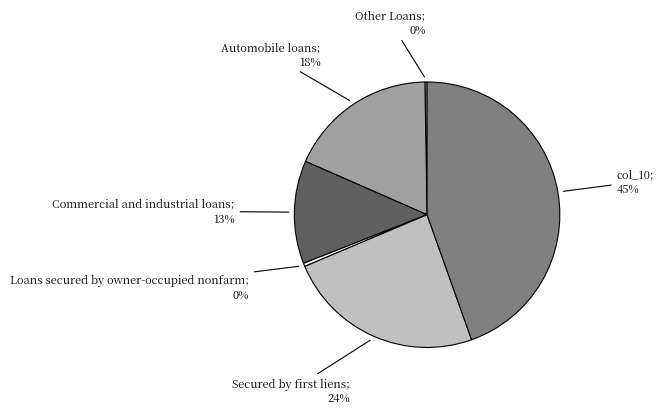

Is there a majority slice in this chart?

No